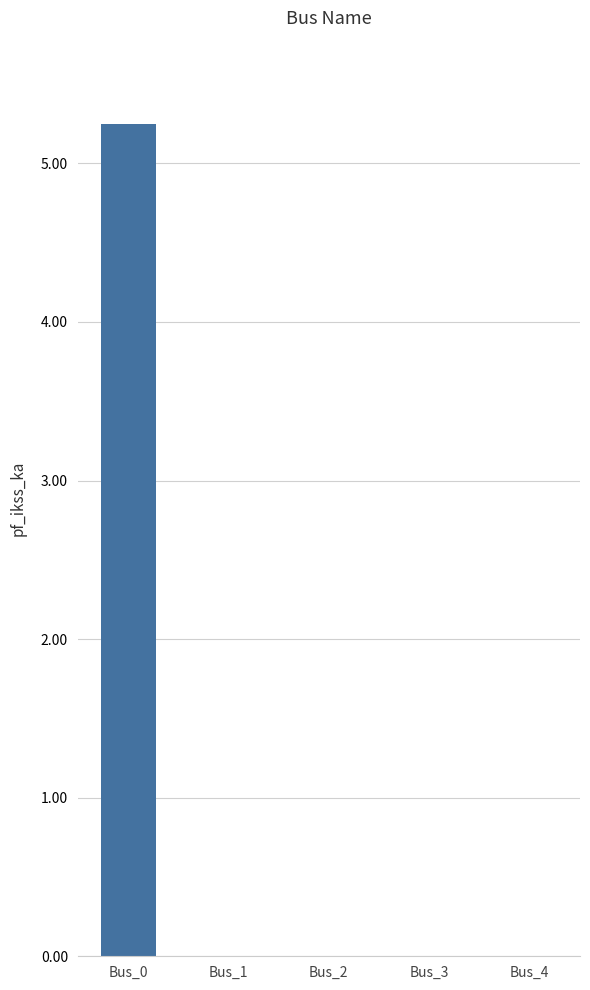

Reading right to left, list all the values displayed in this chart.

Bus_4=0.0	Bus_3=0.0	Bus_2=0.0	Bus_1=0.0	Bus_0=5.2